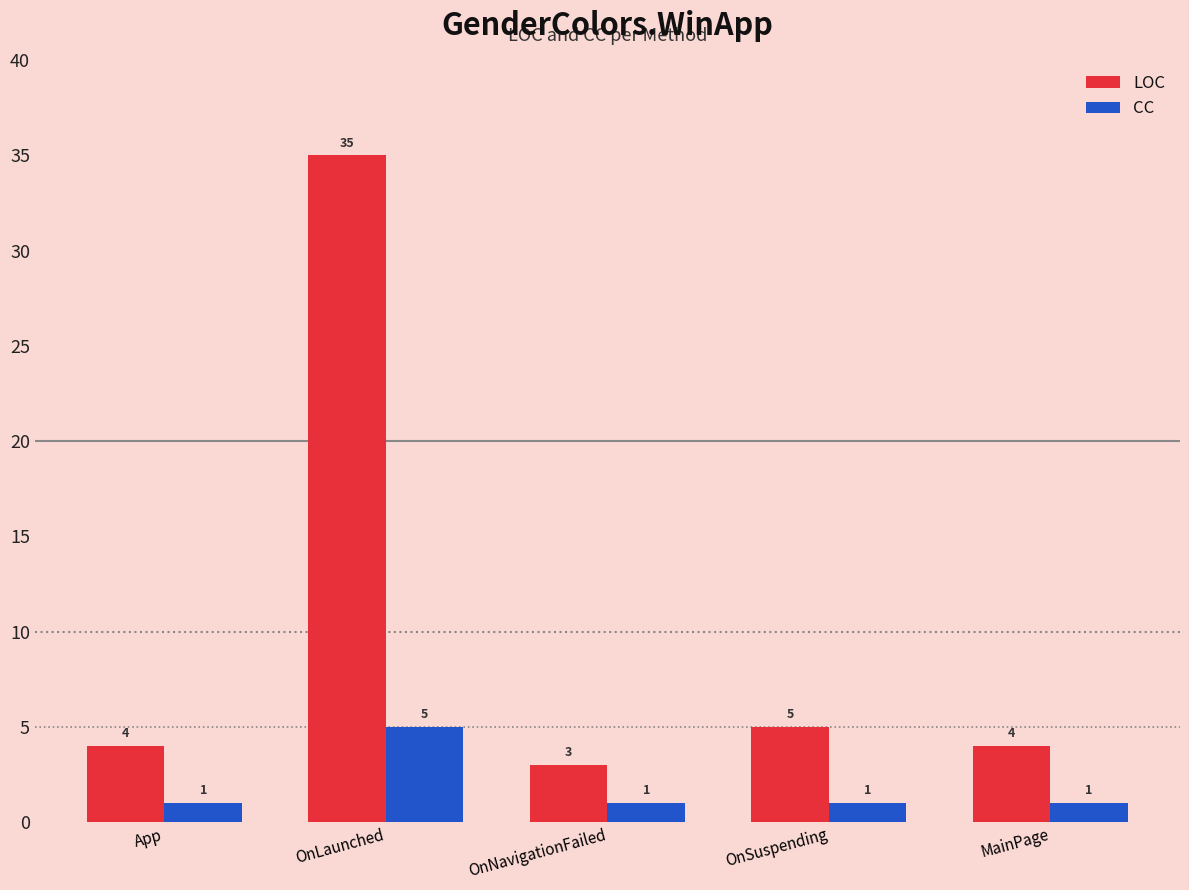

Reading left to right, what are all the values shown in this chart?

LOC: App=4	OnLaunched=35	OnNavigationFailed=3	OnSuspending=5	MainPage=4
CC: App=1	OnLaunched=5	OnNavigationFailed=1	OnSuspending=1	MainPage=1